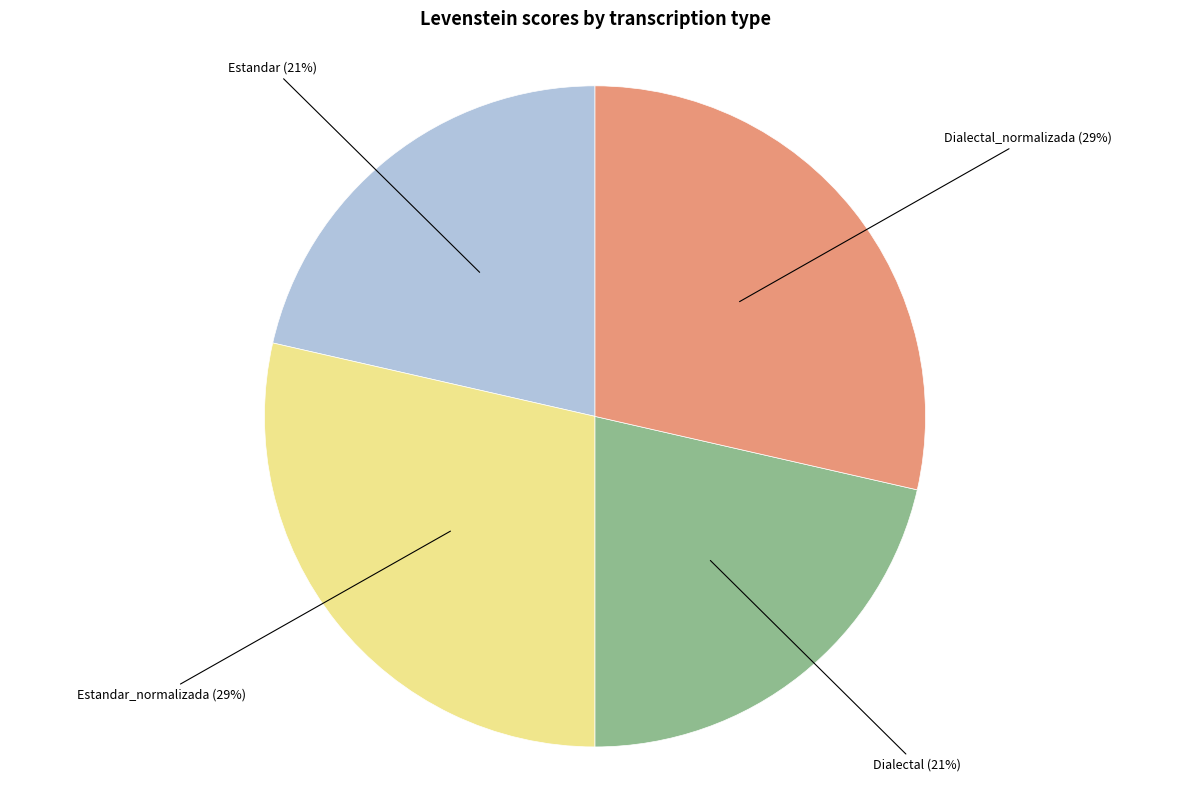

To the nearest percent, what is the average slice percentage?

25%